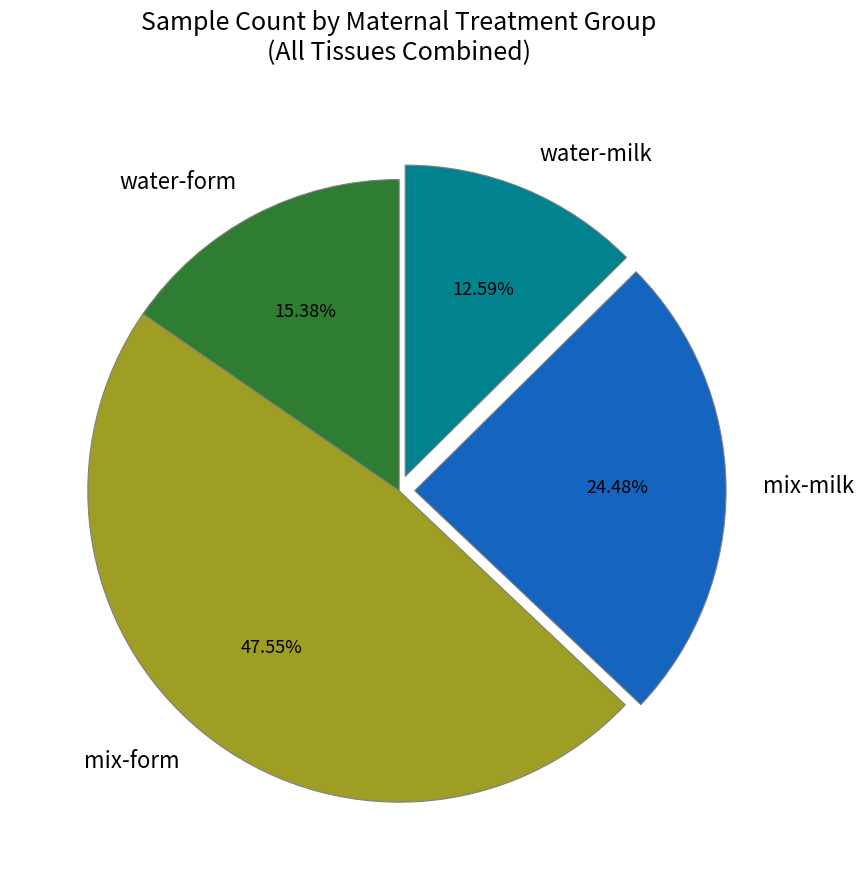

Combined, do mix-milk and mix-form account for over 50%?

Yes